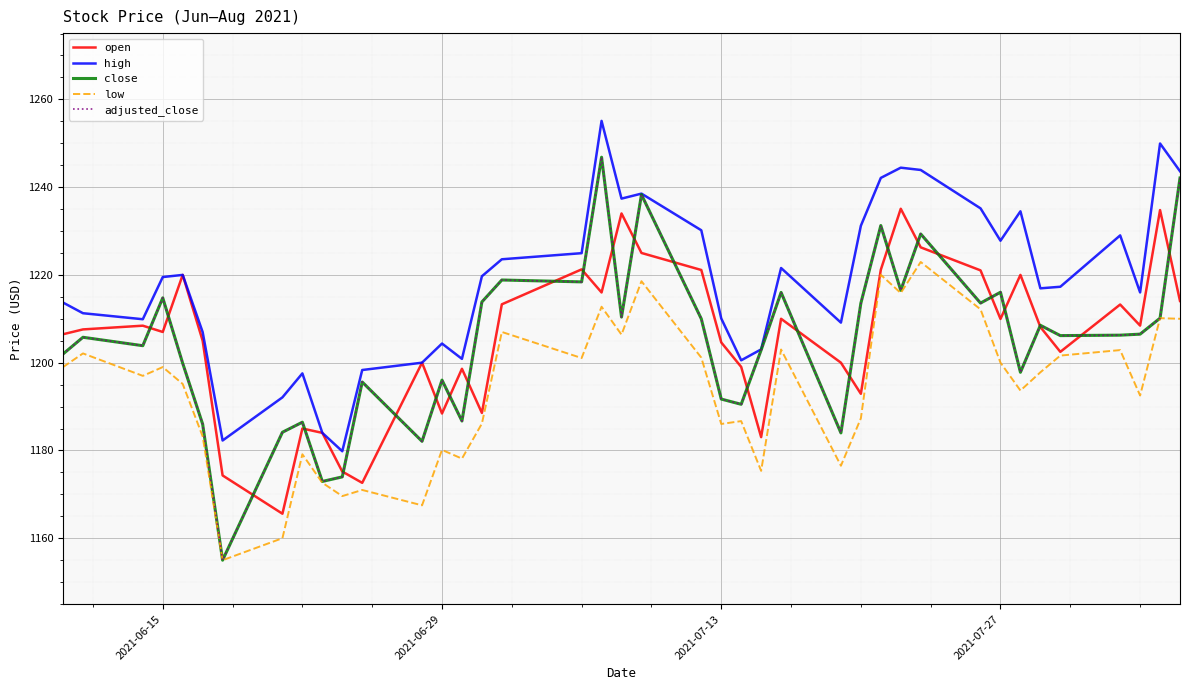

Which series has the largest range (max minus min)?

close